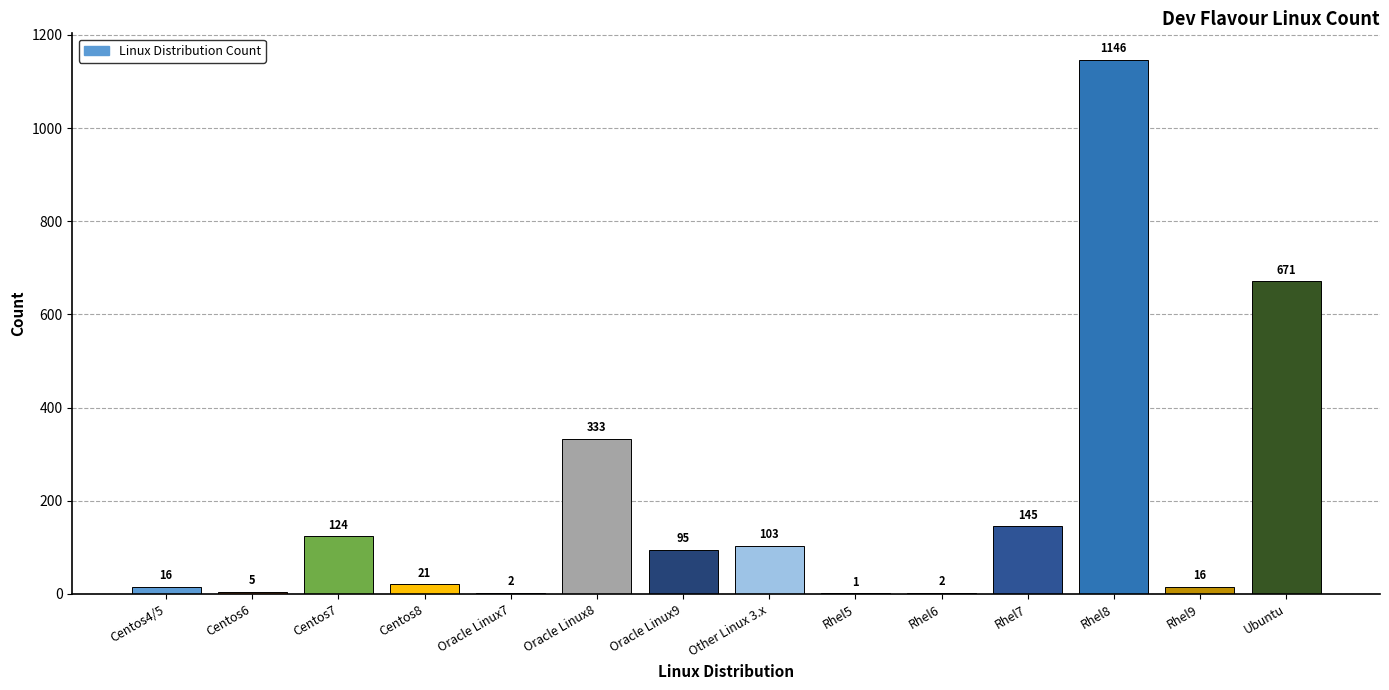

The chart shows a value of 2 at Oracle Linux7. True or false?

True